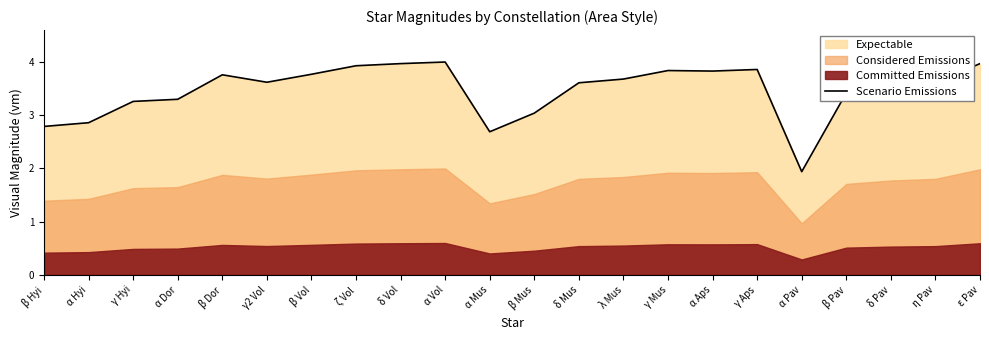

True or false: the data shows 3.7 at λ Mus.

True